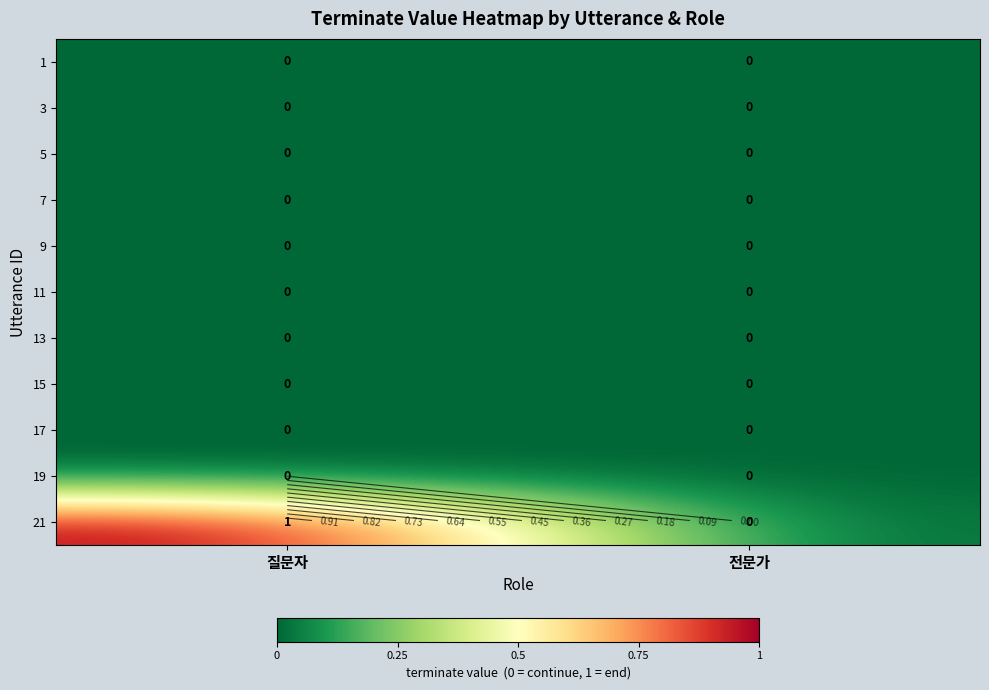

At how many categories does at least one series exceed 0?

1